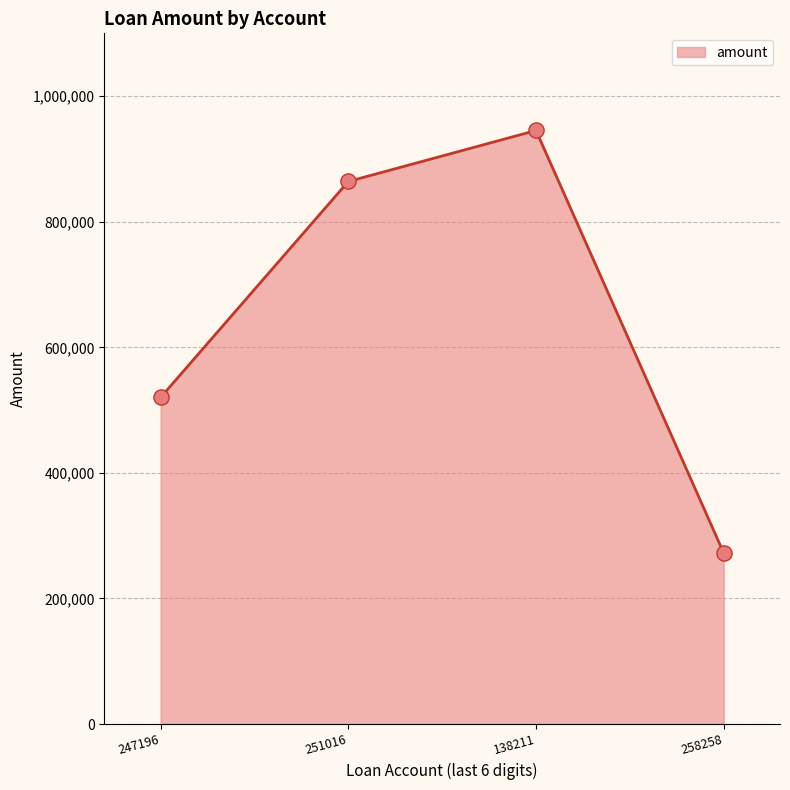

What is the change in value from 247196 to 258258?

-247681